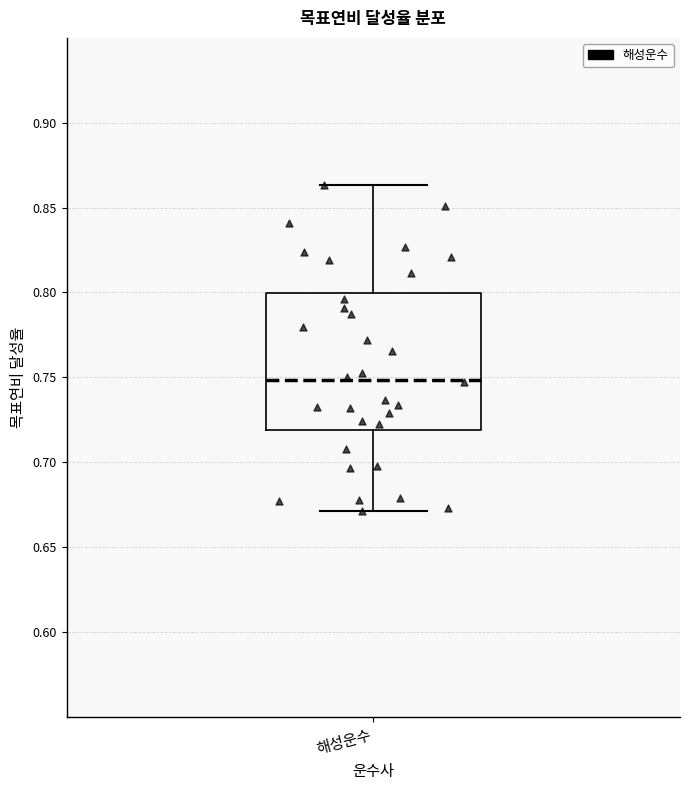

Transcribe this box plot: give where the median line is, the range the box spans, and where the two whiskers end, as read against the y-axis. The values are not printed on the chart, so give them approximately, as read against the axis.

median 0.750, box 0.720 to 0.800, whiskers 0.670 to 0.865